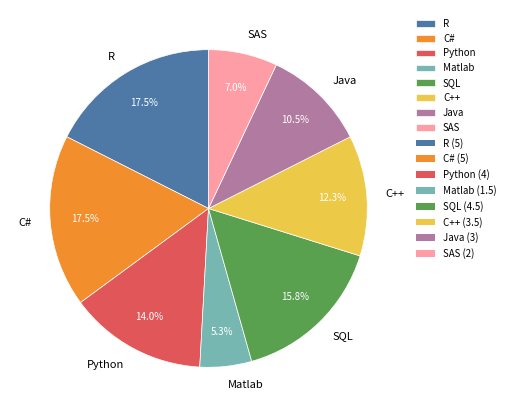

To the nearest percent, what is the combined percentage of SAS and C++?

19%